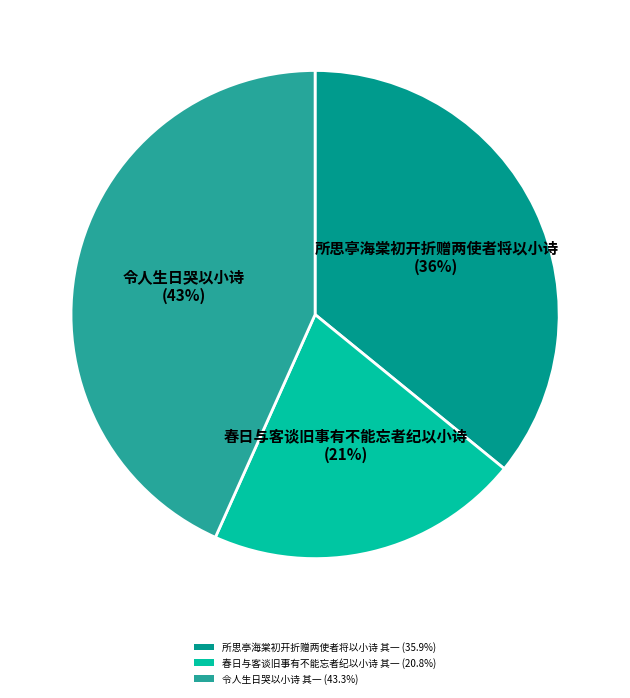

What percentage is the 所思亭海棠初开折赠两使者将以小诗 其一 slice, to the nearest percent?

36%